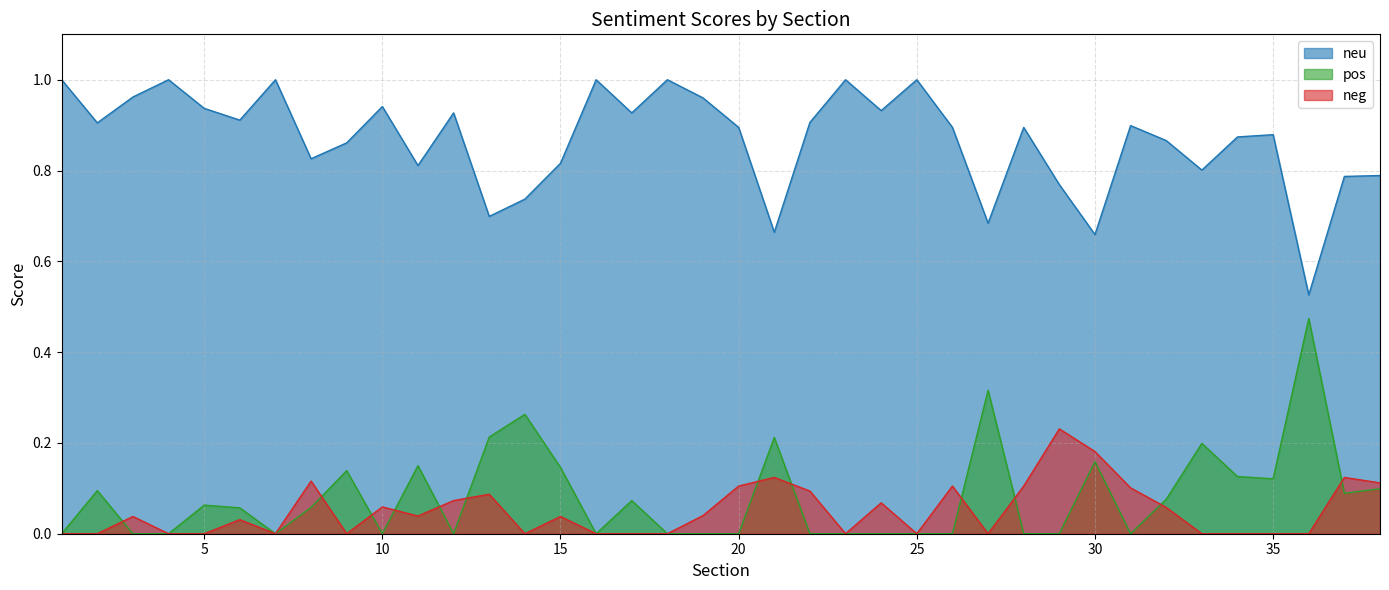

At 13, list the series in order from largest to smallest.

neu, pos, neg